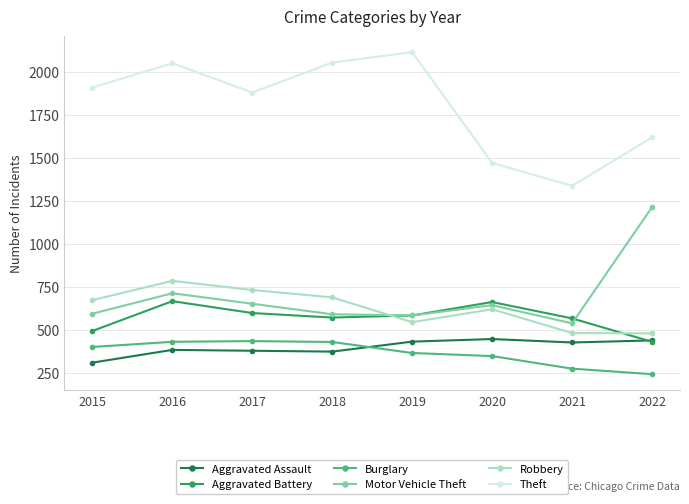

How many data points in Theft are less than 1909?

4